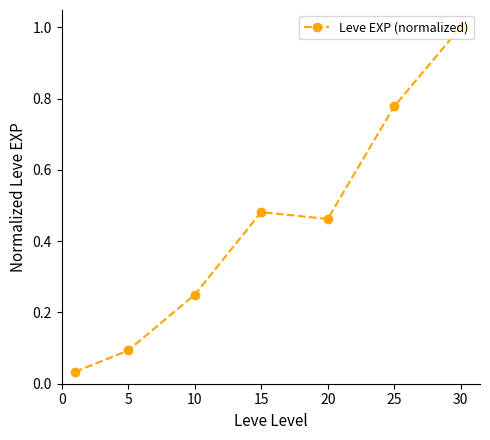

True or false: the data has more than 2 interior local peaks.

False